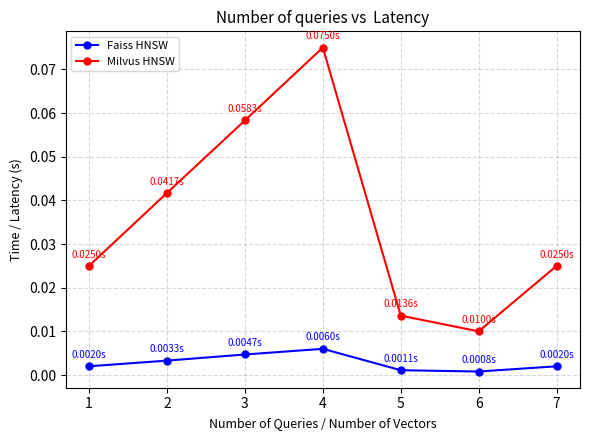

Which series has the widest spread of values?

Milvus HNSW